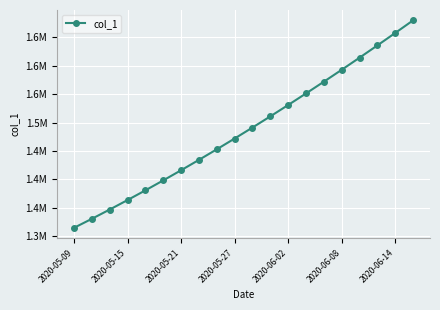

Does the chart have visible grid lines?

Yes